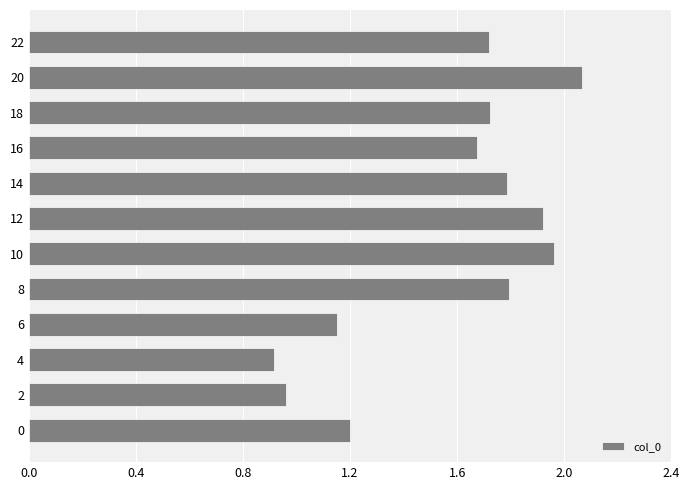

What is the sum of the values at 14 and 10?

3.7